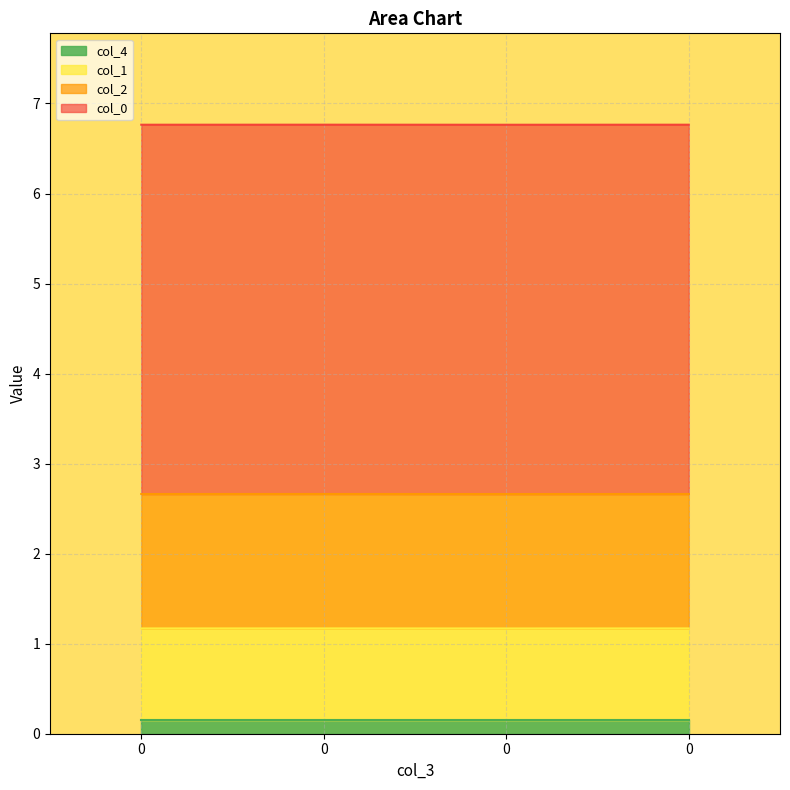

List the labels in order of col_4 value, smallest first.

0, 0, 0, 0